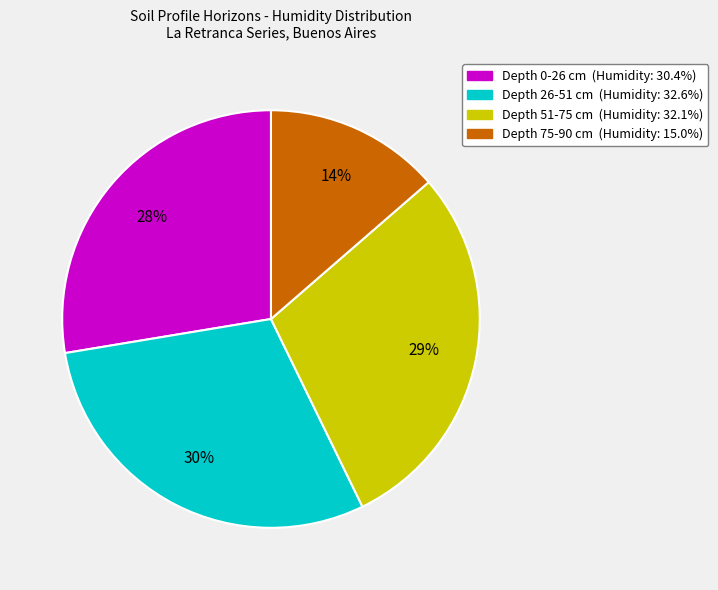

To the nearest percent, what is the difference between the largest and smallest slice percentages?

16%